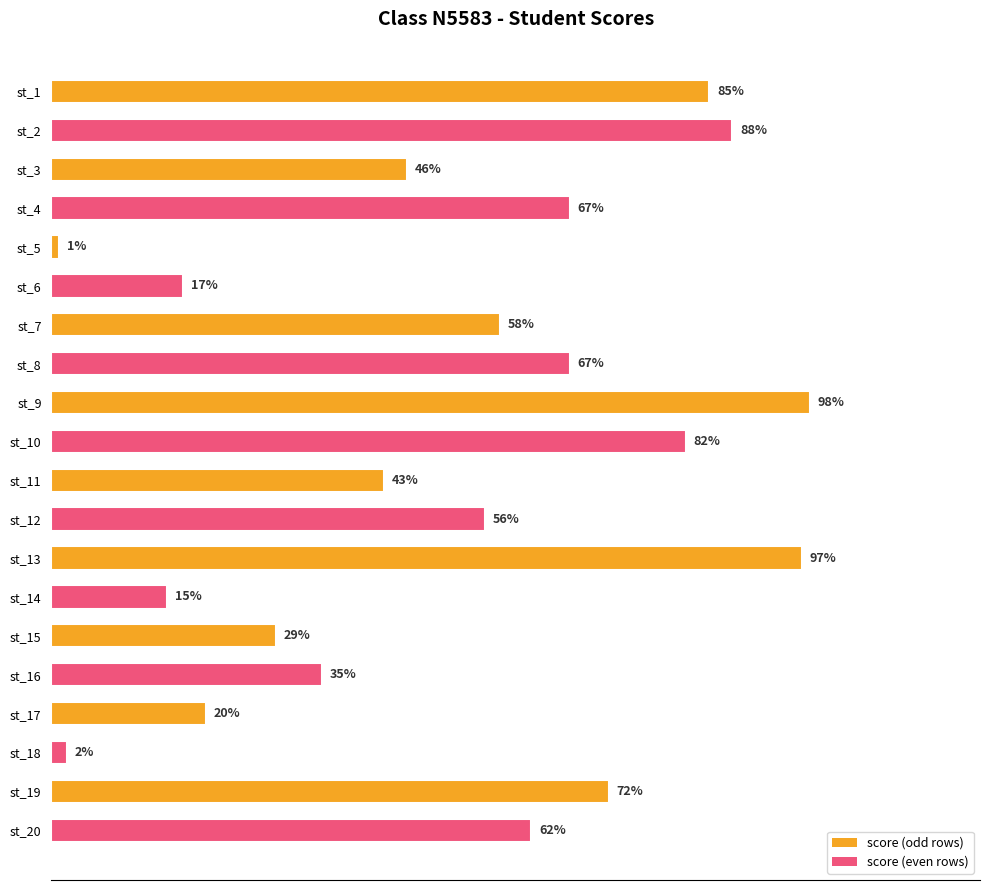

Which category has the lowest value across all series?

st_5